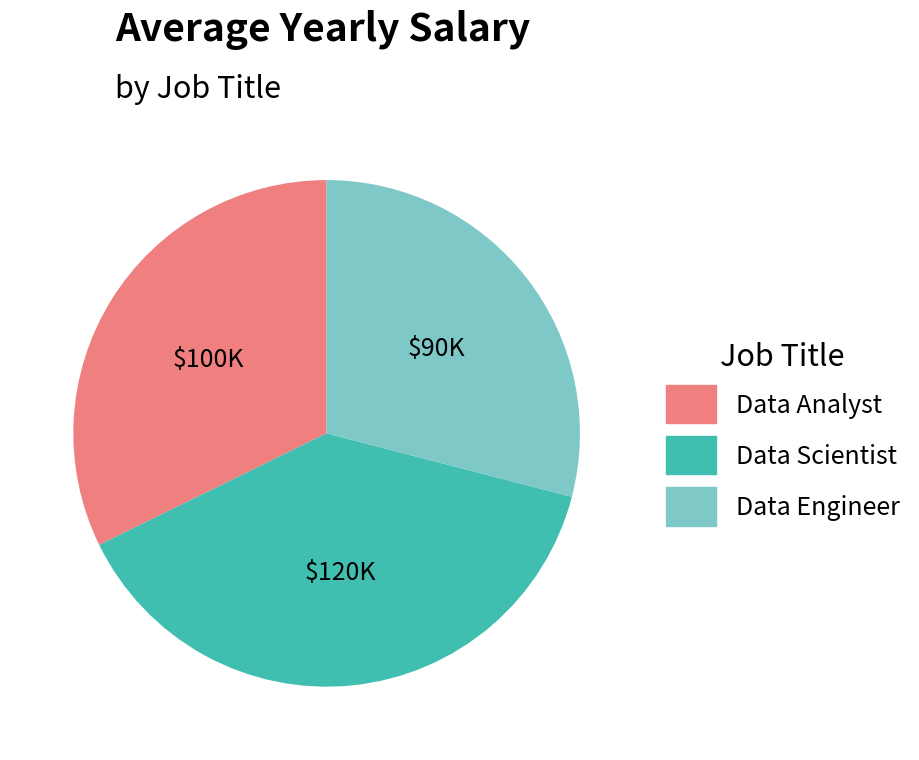

Is it true that Data Analyst is 32% of the pie?

True